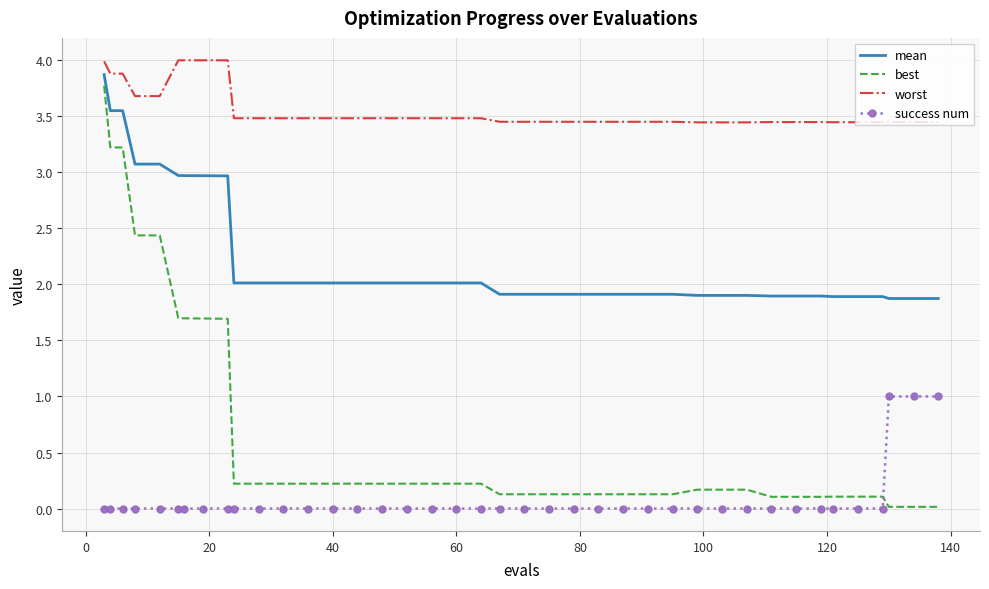

At how many categories does at least one series exceed 1?

40